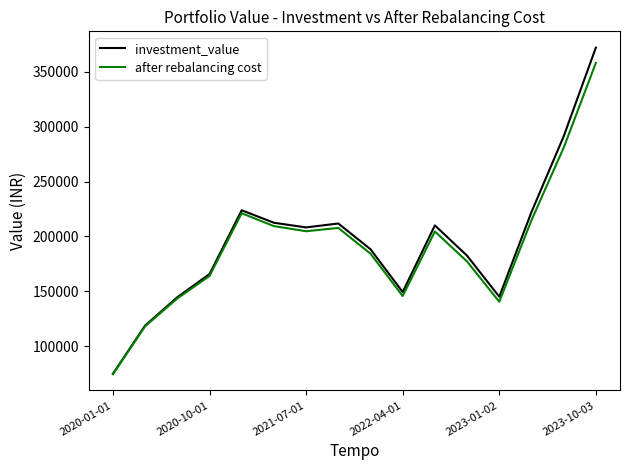

Which series has the widest spread of values?

investment_value